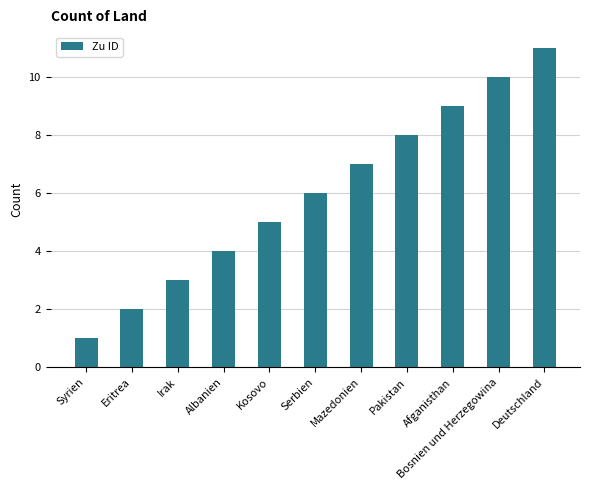

Reading right to left, transcribe all the data shown in this chart.

Deutschland=11	Bosnien und Herzegowina=10	Afganisthan=9	Pakistan=8	Mazedonien=7	Serbien=6	Kosovo=5	Albanien=4	Irak=3	Eritrea=2	Syrien=1